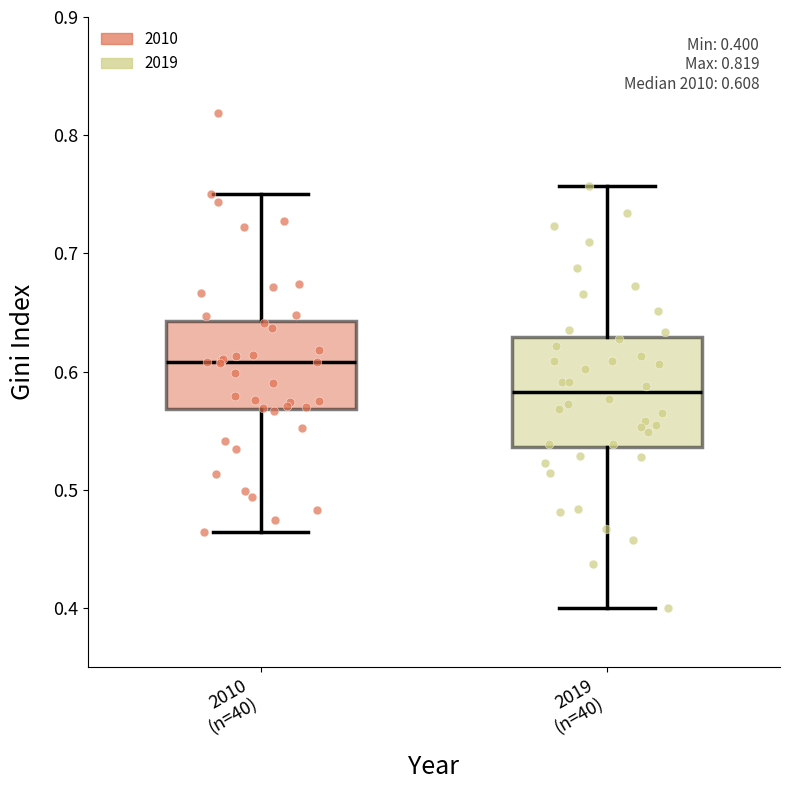

Which box has the lowest median line?

2019 (n=40)